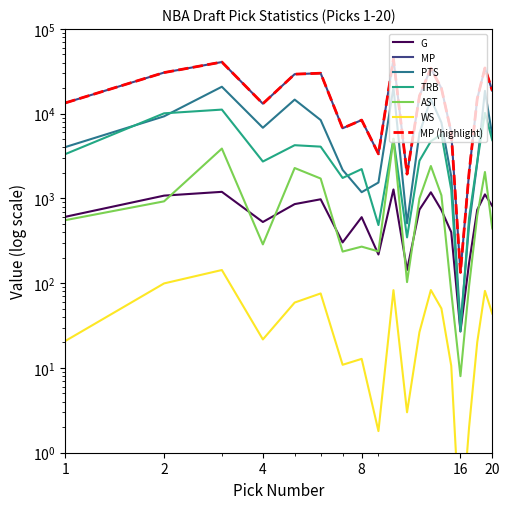

True or false: WS and AST intersect in this chart.

False